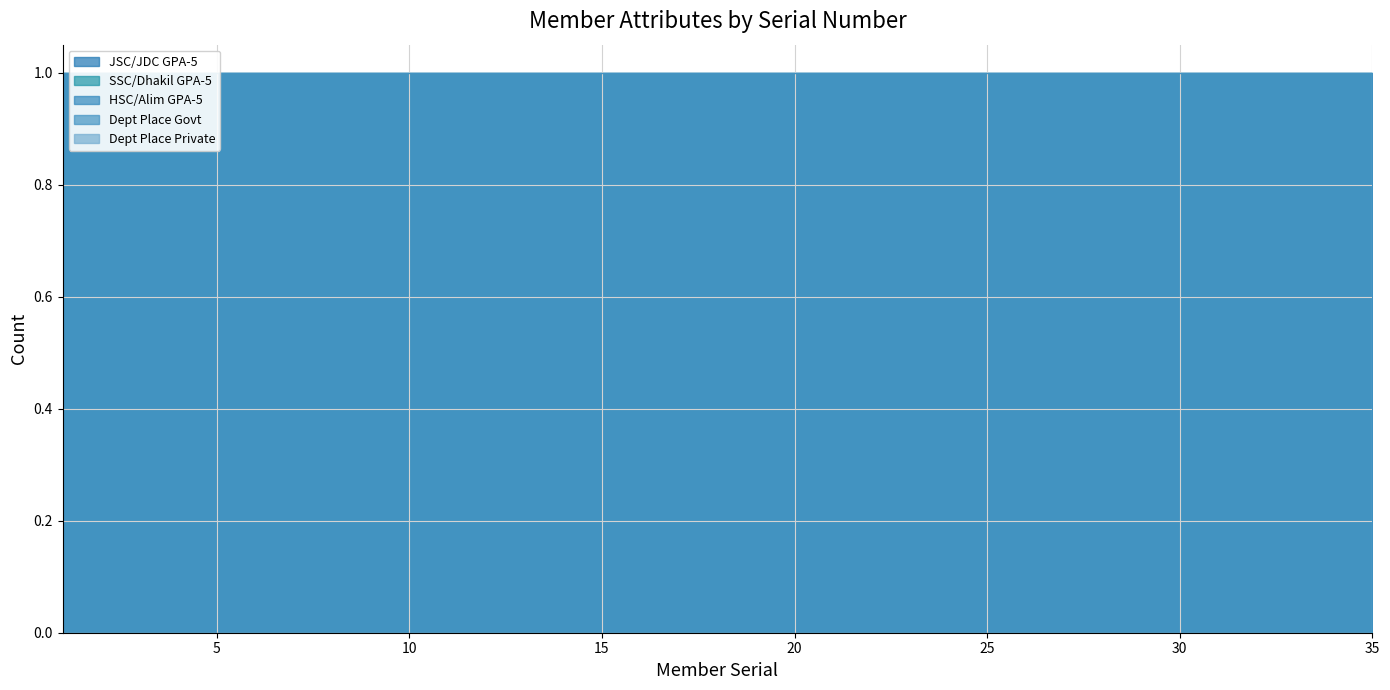

True or false: Dept Place Govt and JSC/JDC GPA-5 intersect in this chart.

False